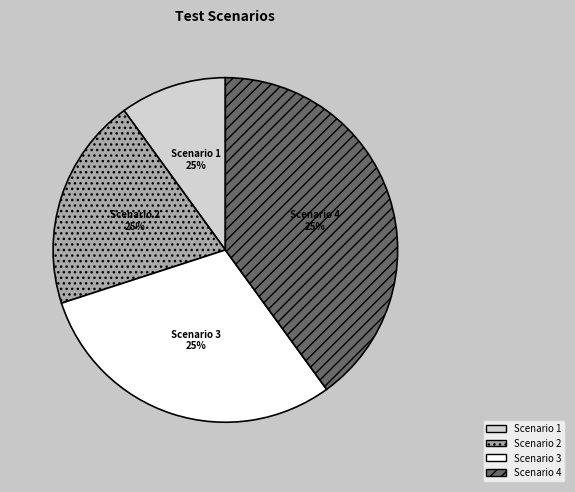

How many segments does this pie chart have?

4